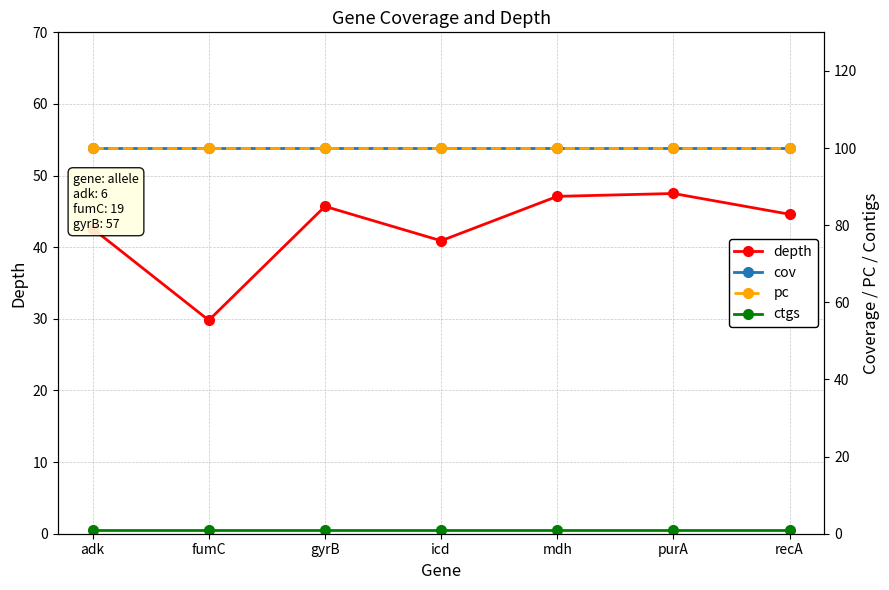

Does the chart display data point markers on the line(s)?

Yes